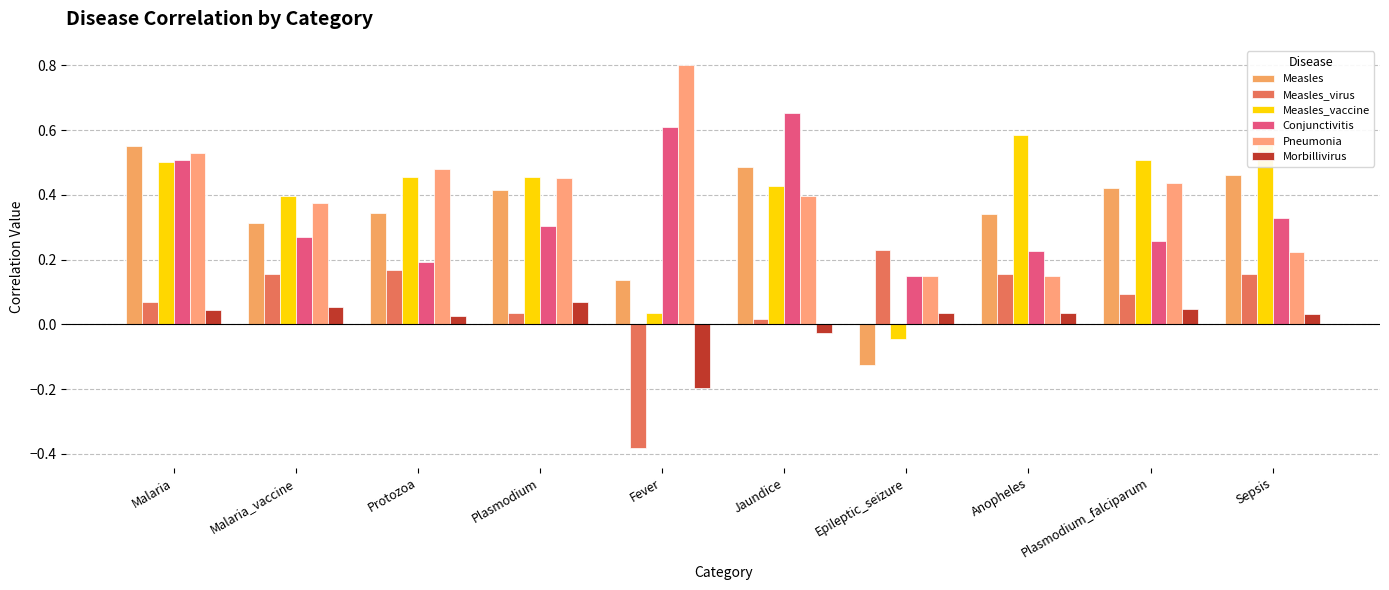

What position from the right is Epileptic_seizure?

4